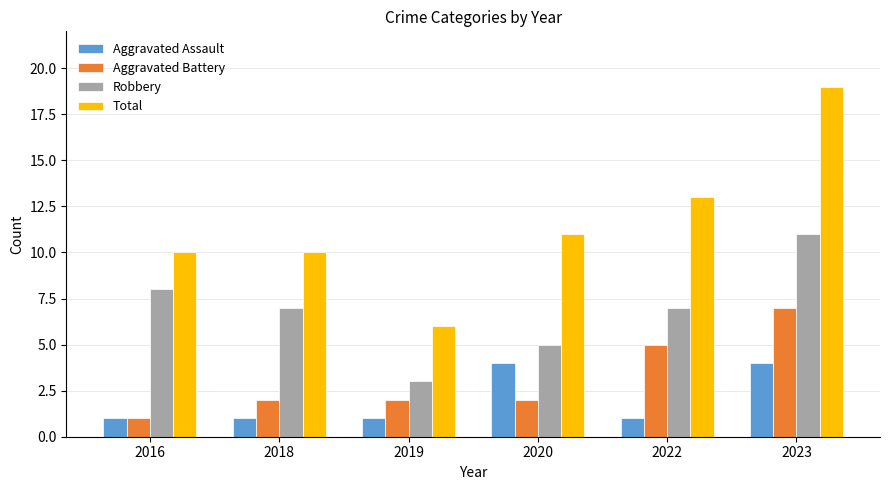

What is the sum of all Aggravated Battery values?

19